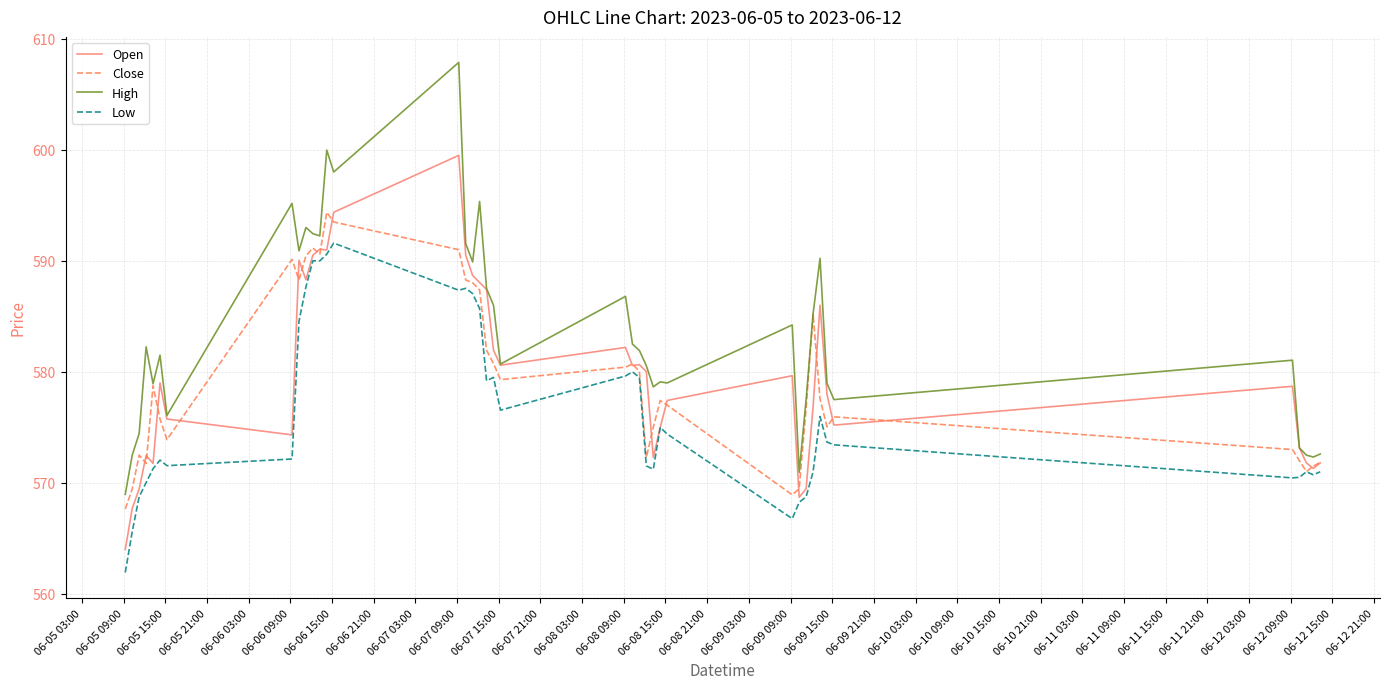

What is the minimum value for Open?

564.0